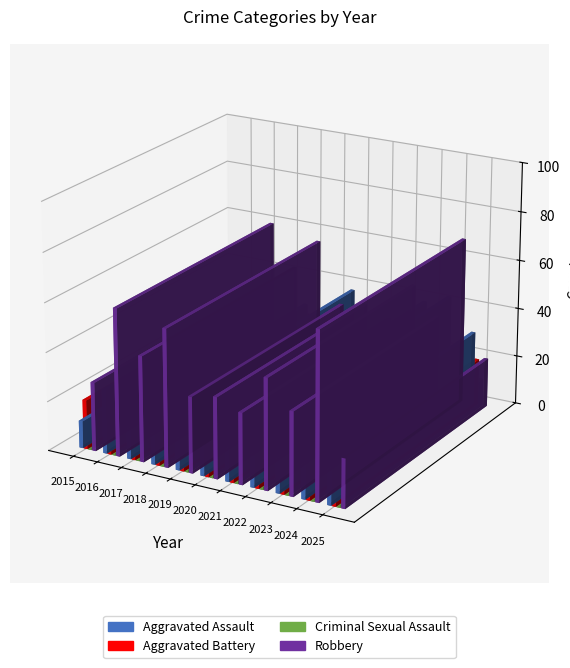

Are the bars horizontal?

No